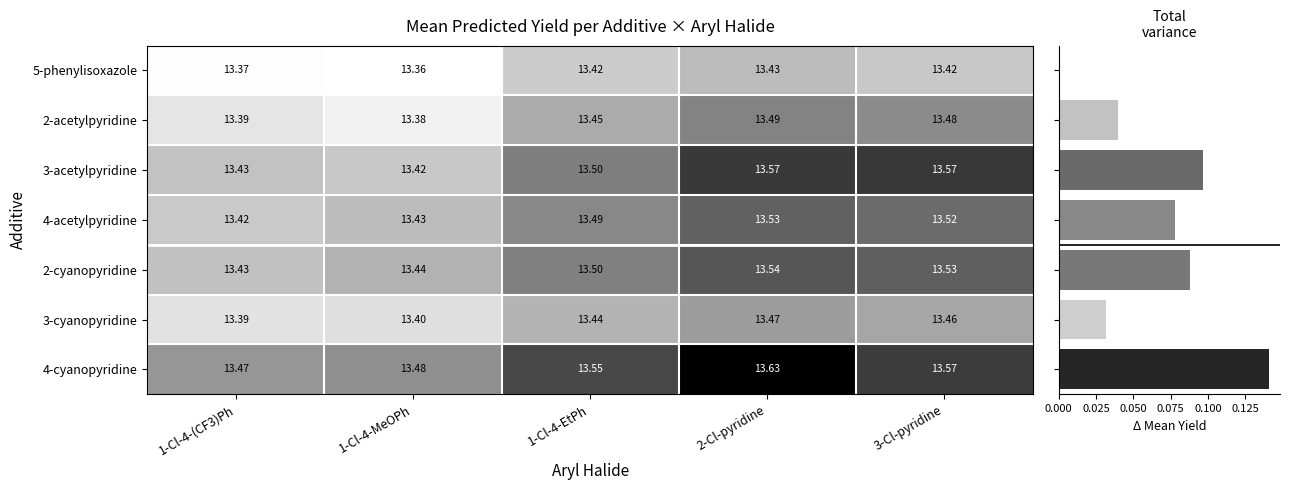

At which category is the sum across all series the highest?

2-Cl-pyridine